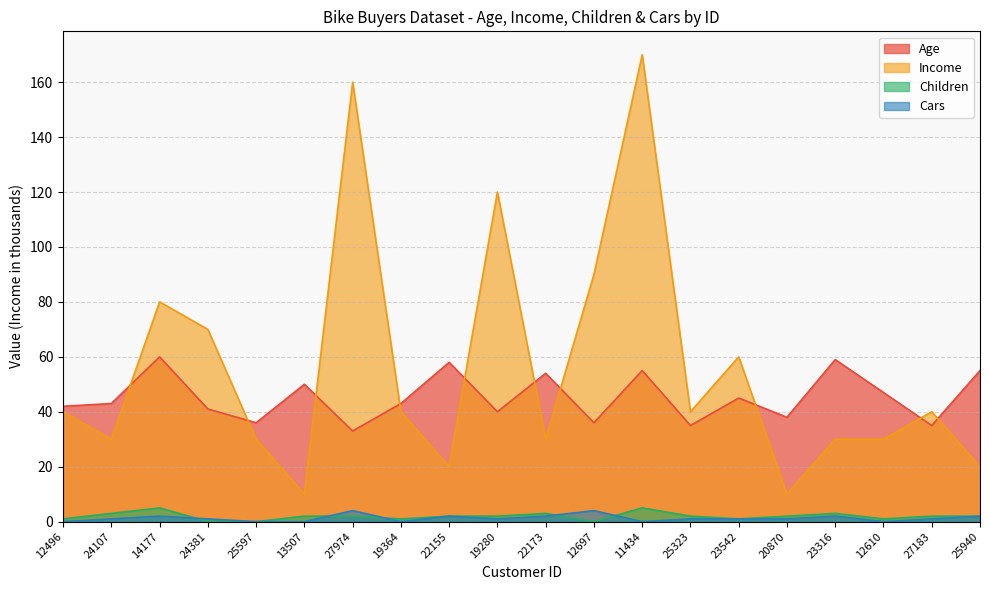

What is the sum of the Children values at 22173 and 24381?

3